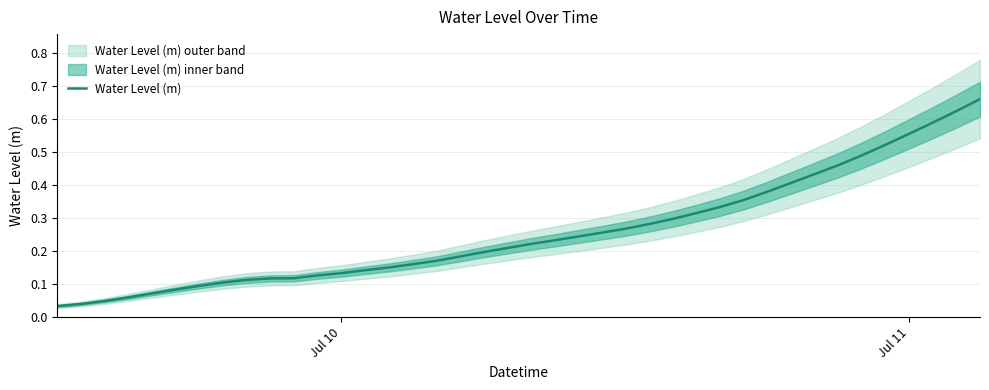

True or false: there are more than 0 points higher than both neighbors.

False